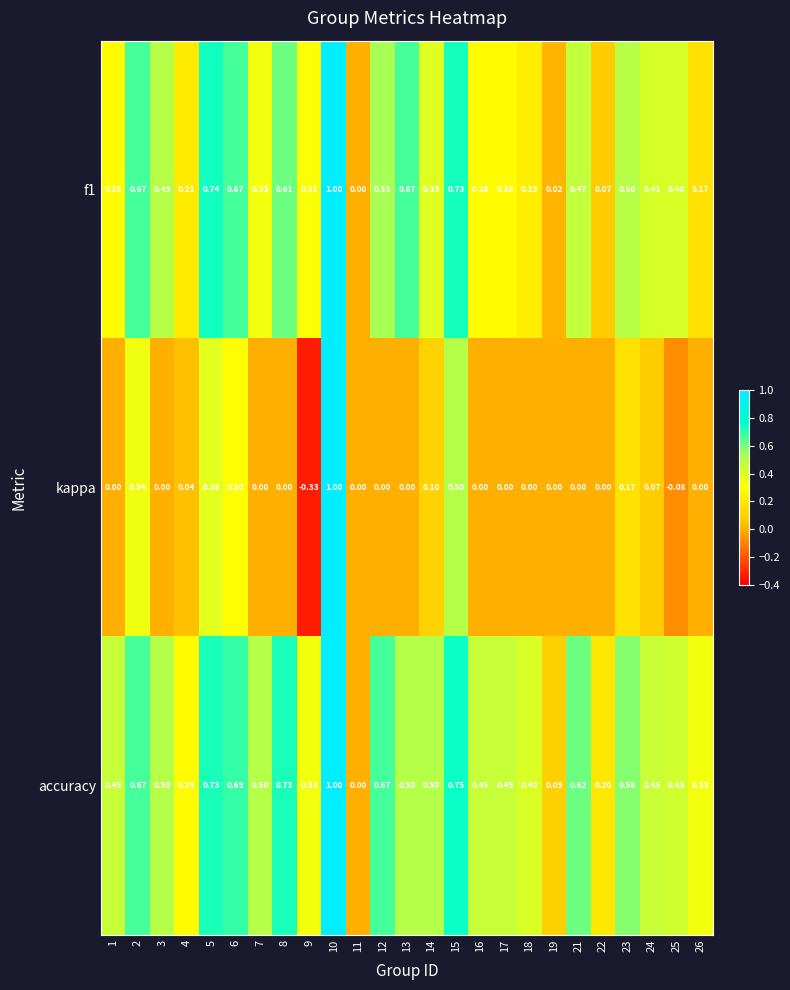

Is the value of accuracy at 2 greater than the value of kappa at 21?

Yes